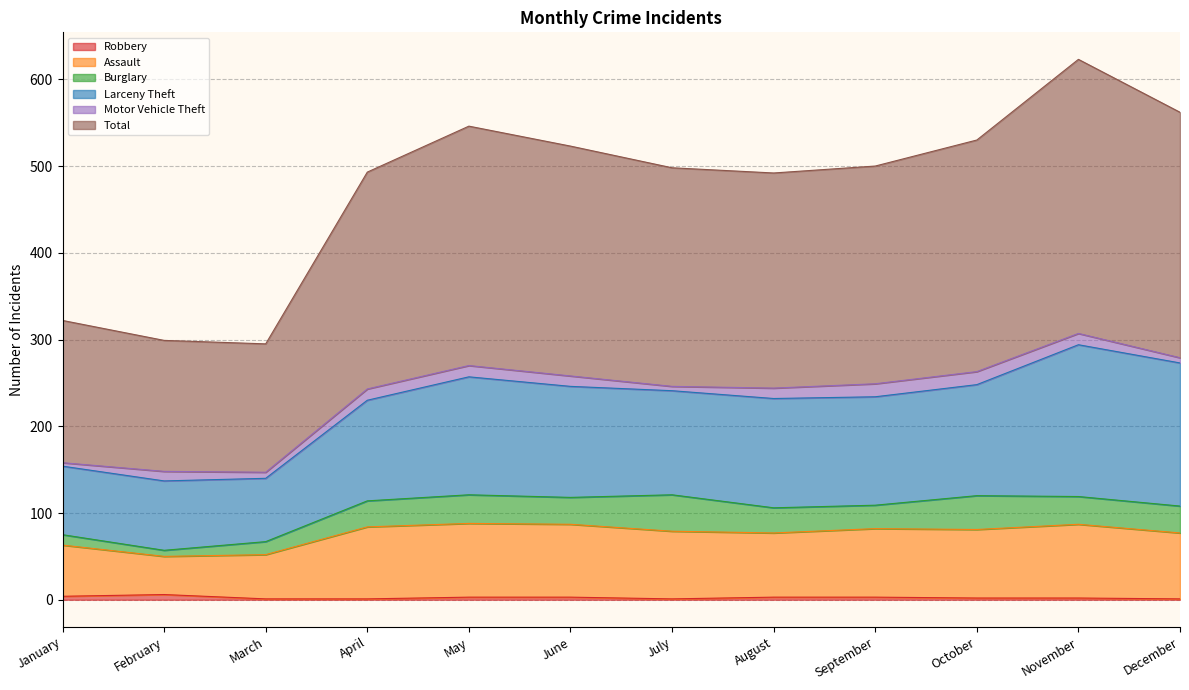

What is the value of the Robbery point at the 4th from the left?

1